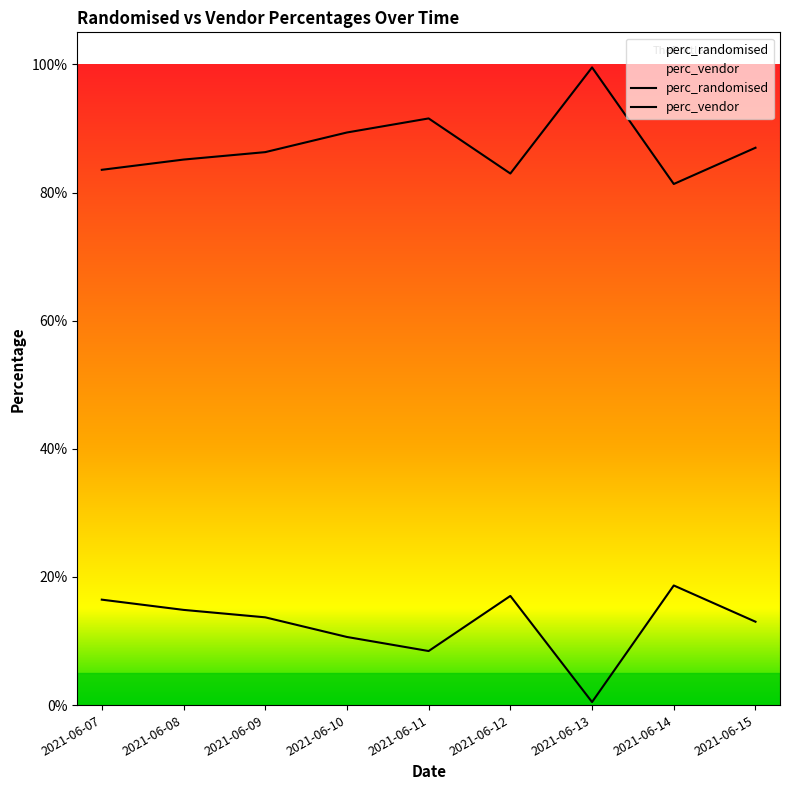

Rank the series at 2021-06-09 from lowest to highest value.

perc_vendor, perc_randomised